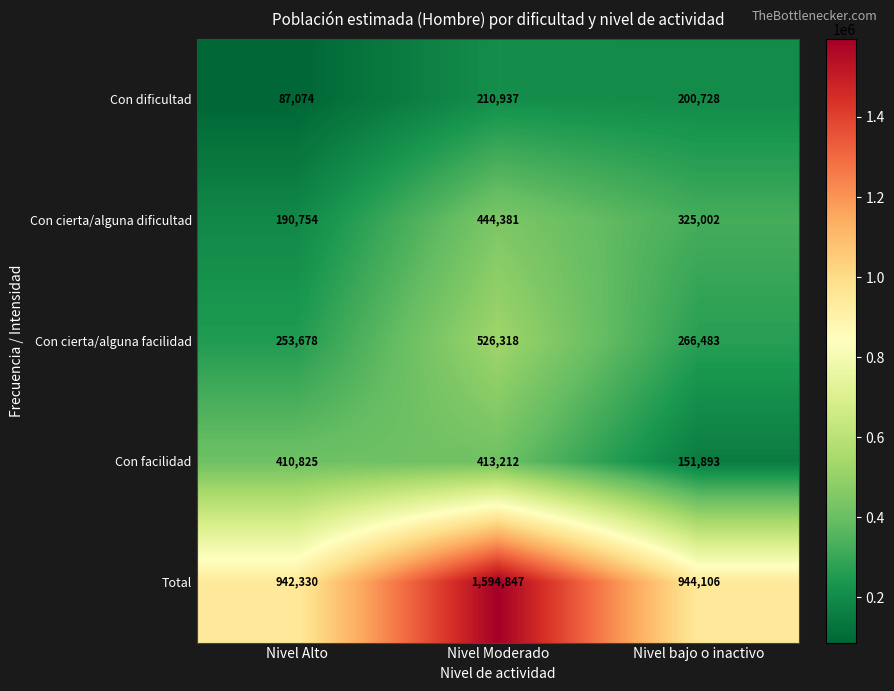

Which series has the widest spread of values?

Total